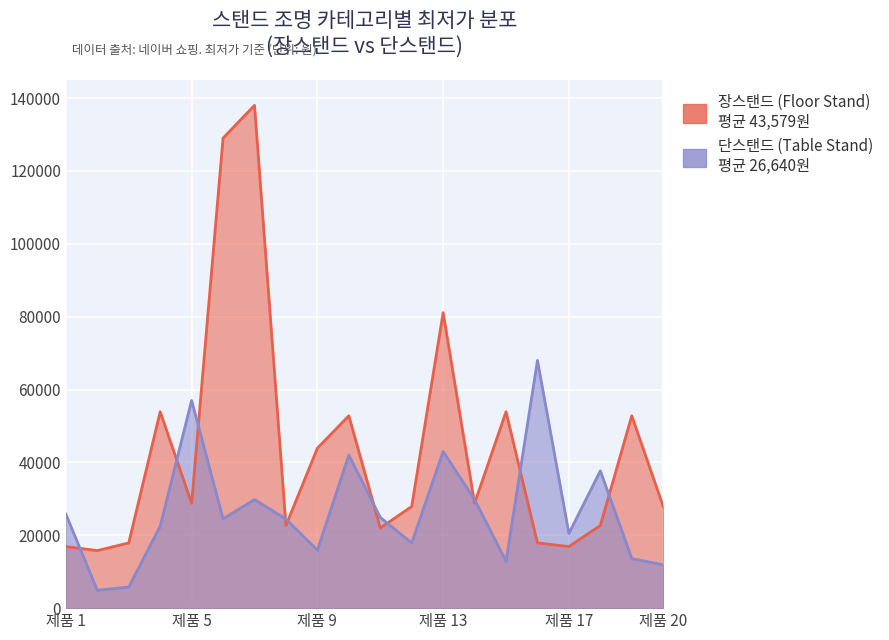

What is the sum of all 장스탠드 (Floor Stand) values?

871580